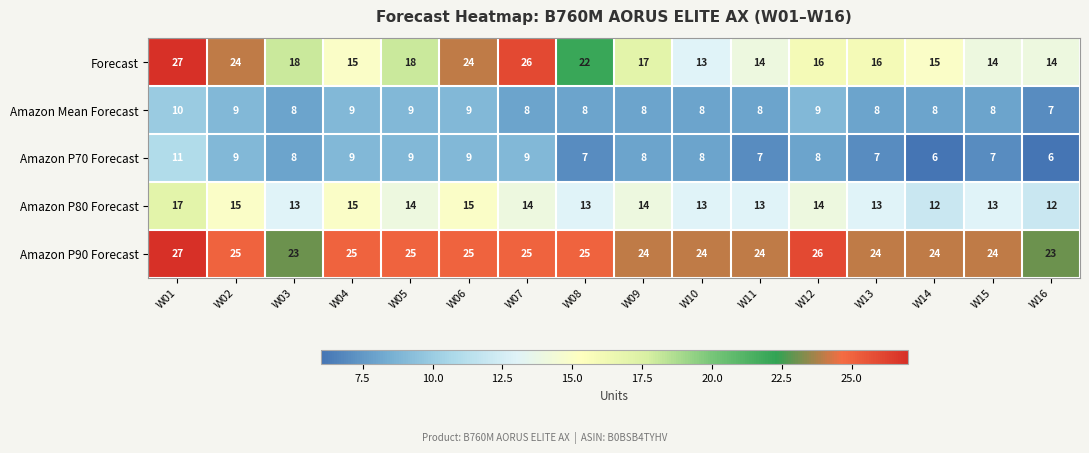

What is the average value of the Amazon P90 Forecast series?

25